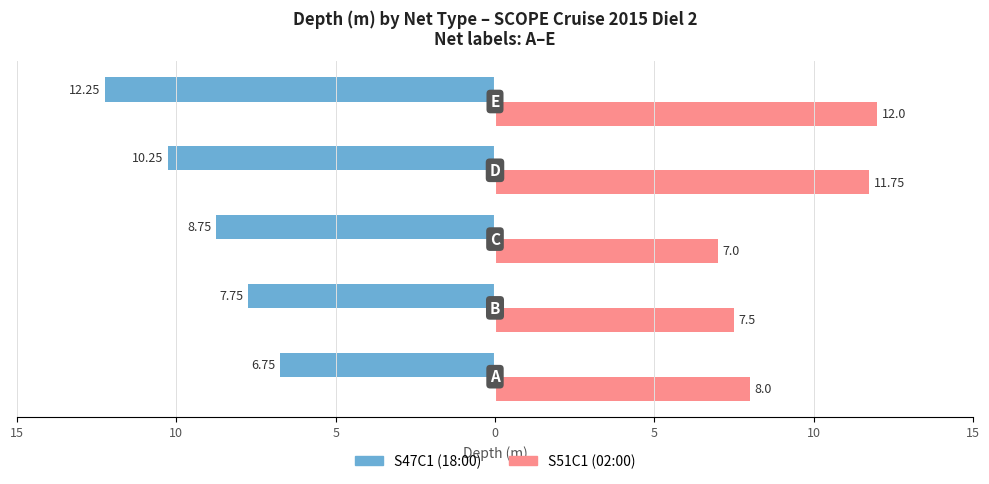

What are all the series names shown in the legend?

S47C1 (18:00), S51C1 (02:00)